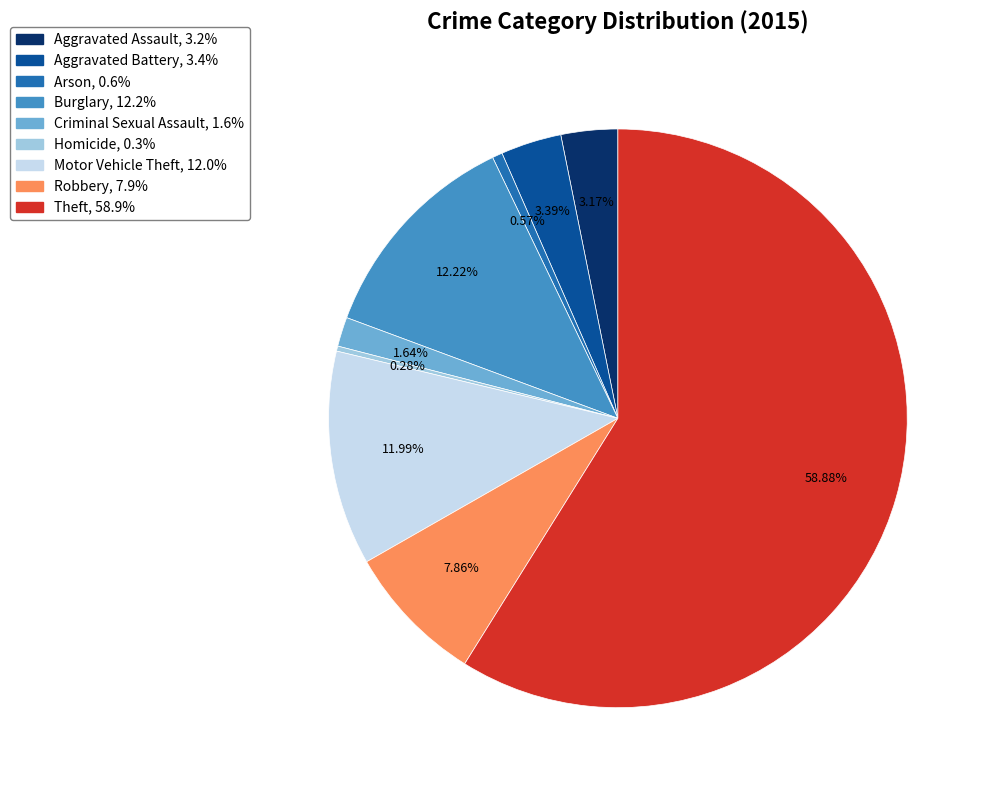

The Motor Vehicle Theft slice represents 6% of the pie. True or false?

False